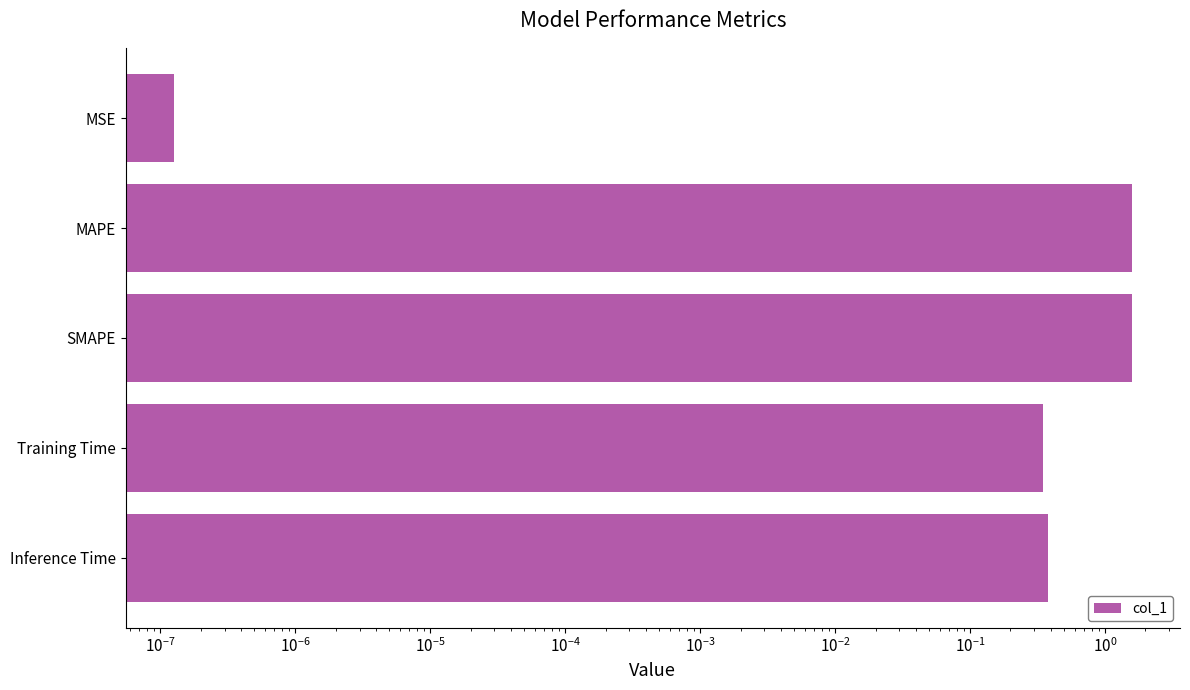

What is the difference between the maximum and minimum values?

1.6